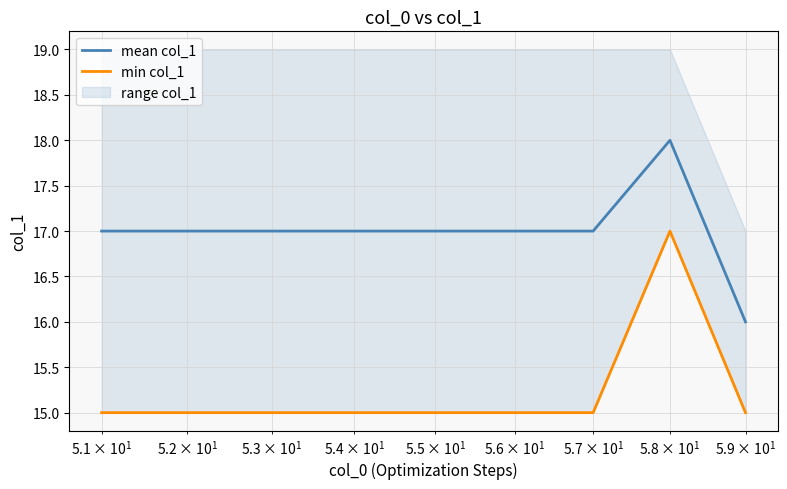

What is the maximum value for mean col_1?

18